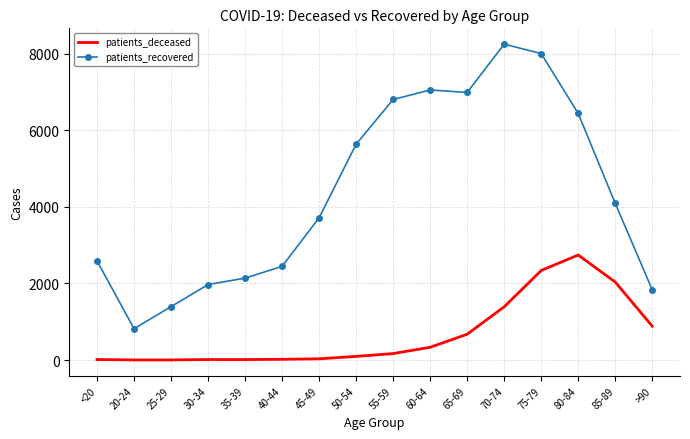

What is the maximum value shown in the chart?

8248